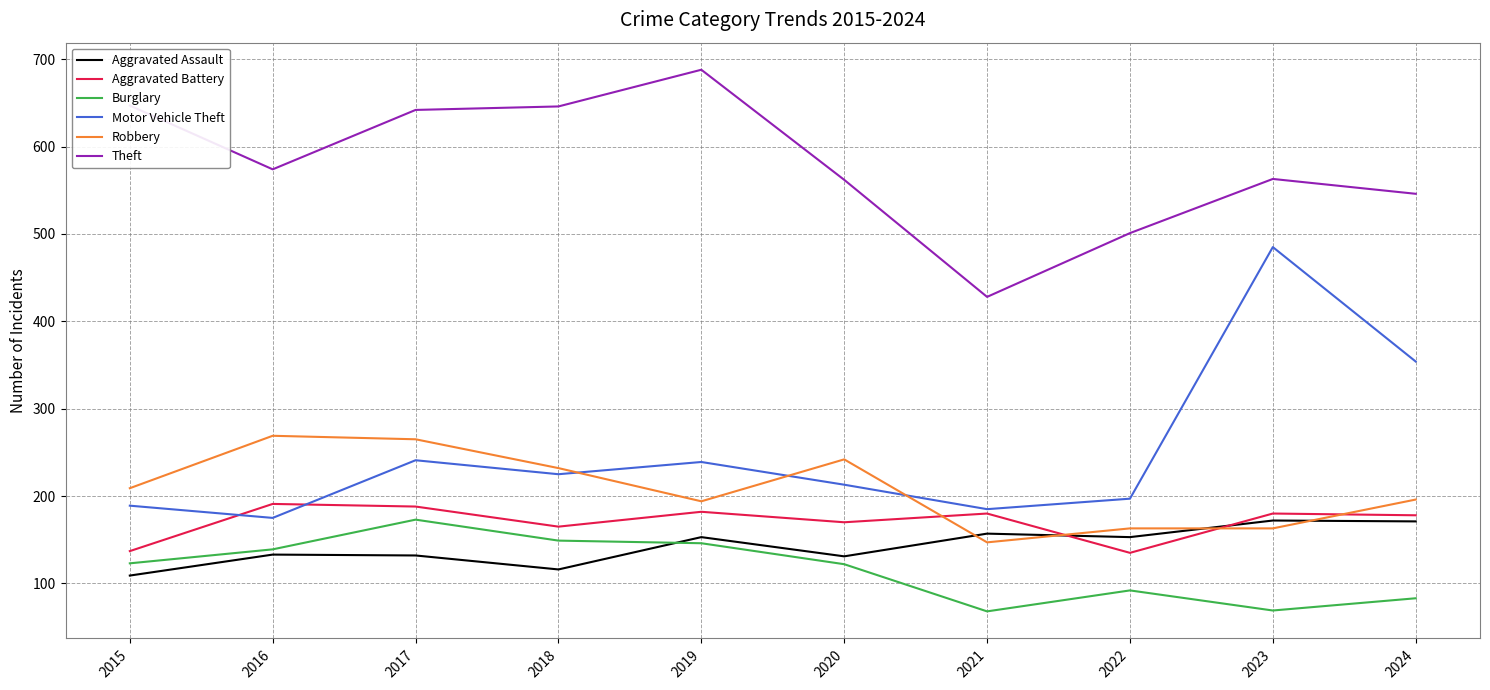

The value of Aggravated Assault at 2019 is 153. True or false?

True